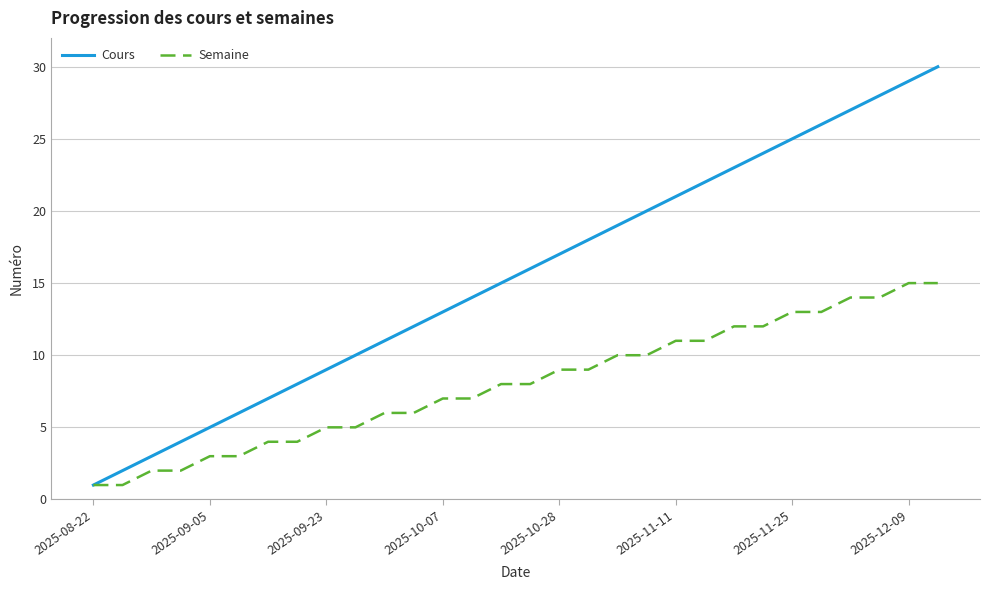

Is this an area chart (filled region under the line)?

No